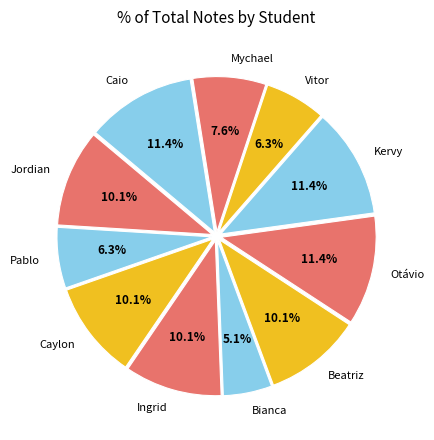

What is the total percentage of Beatriz and Kervy?

21.5%